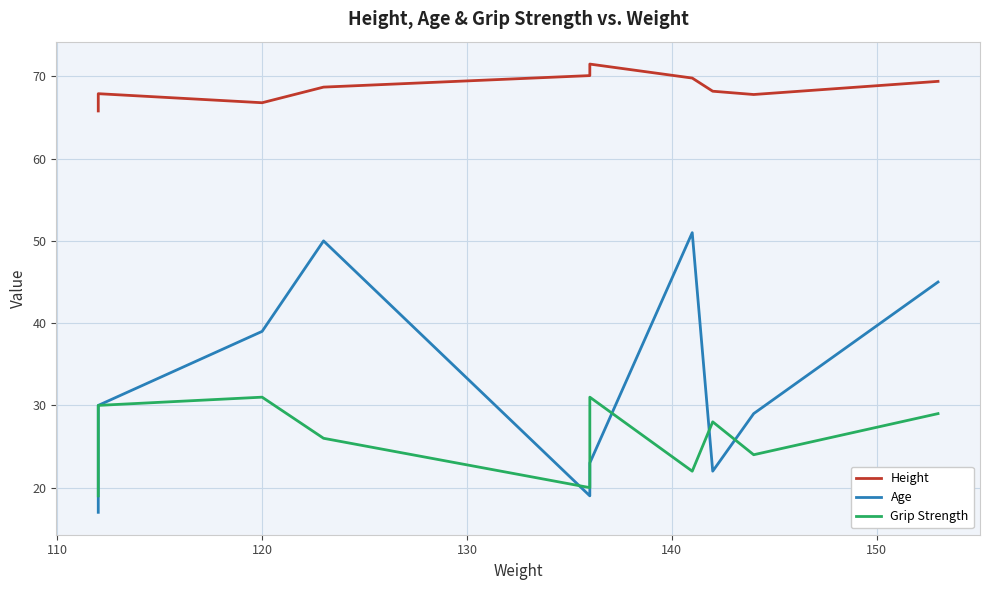

Which series has the largest range (max minus min)?

Age